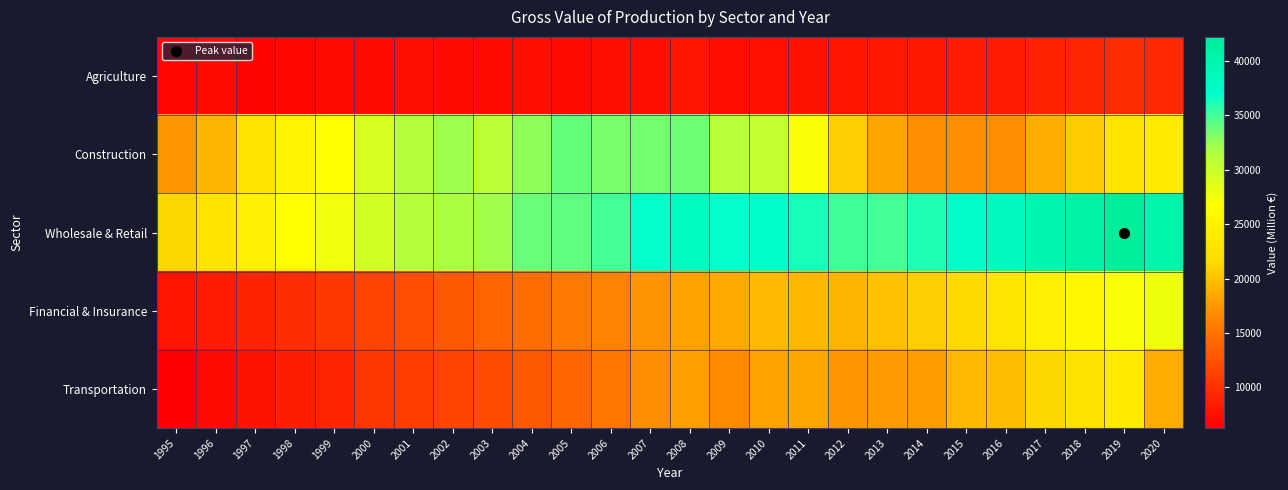

What is the greatest value displayed?

42218.0